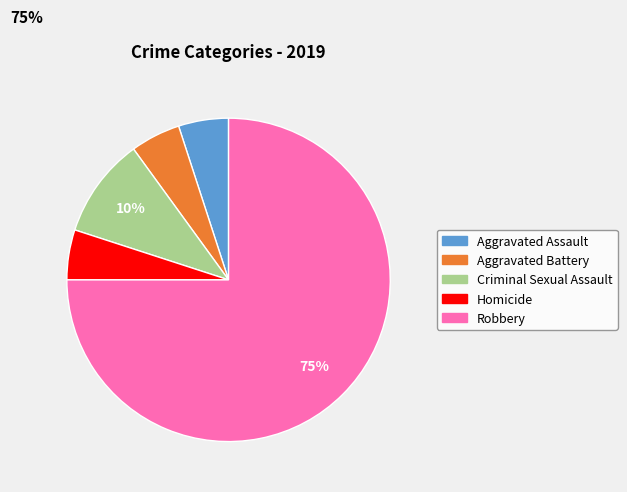

Is Robbery the majority of the pie?

Yes